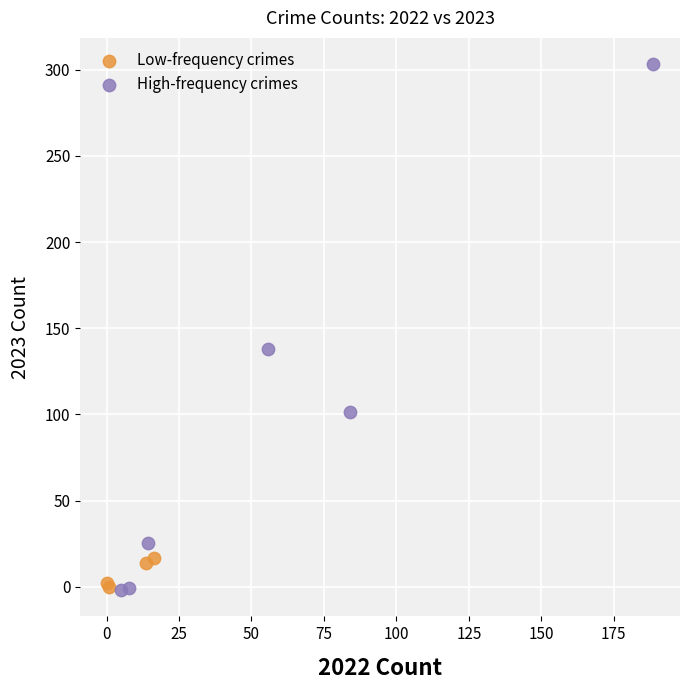

Which series has the largest Y range (max minus min)?

High-frequency crimes